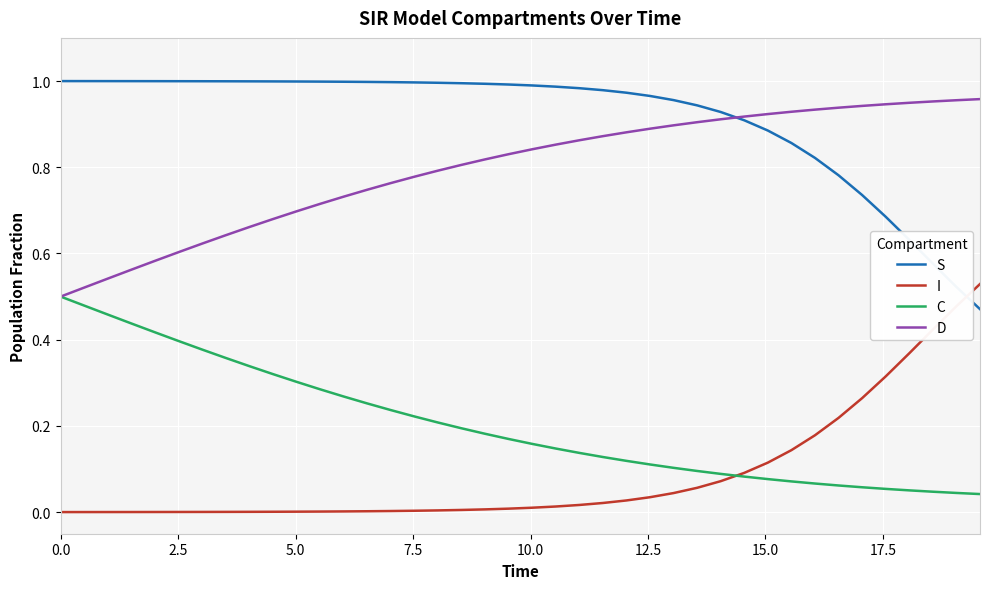

True or false: D and I cross at least once.

False